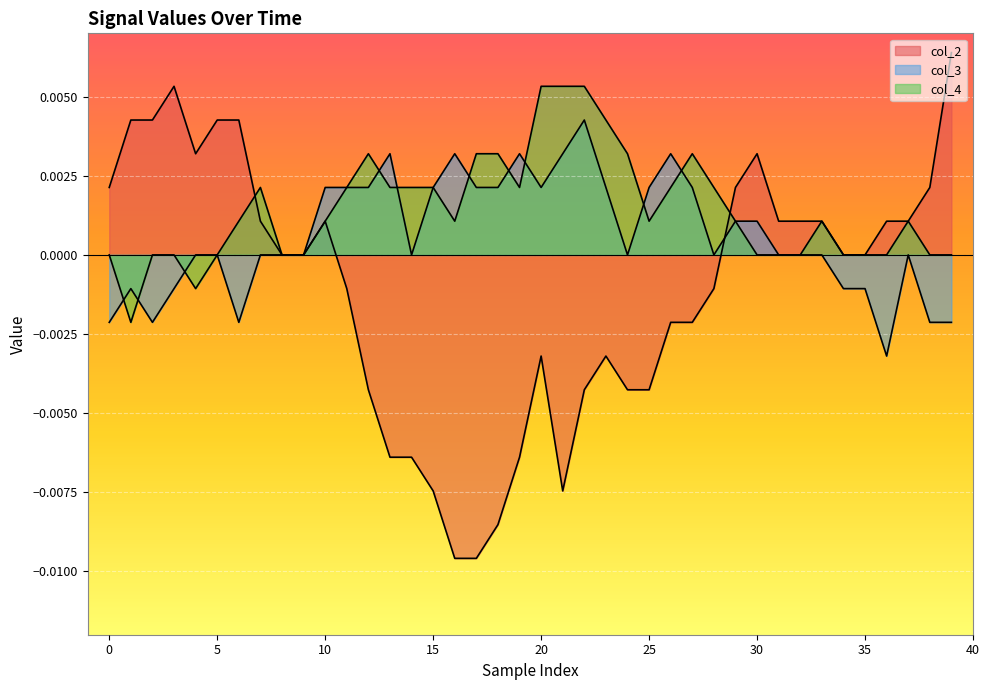

What is the label of the 30th point from the left?

29